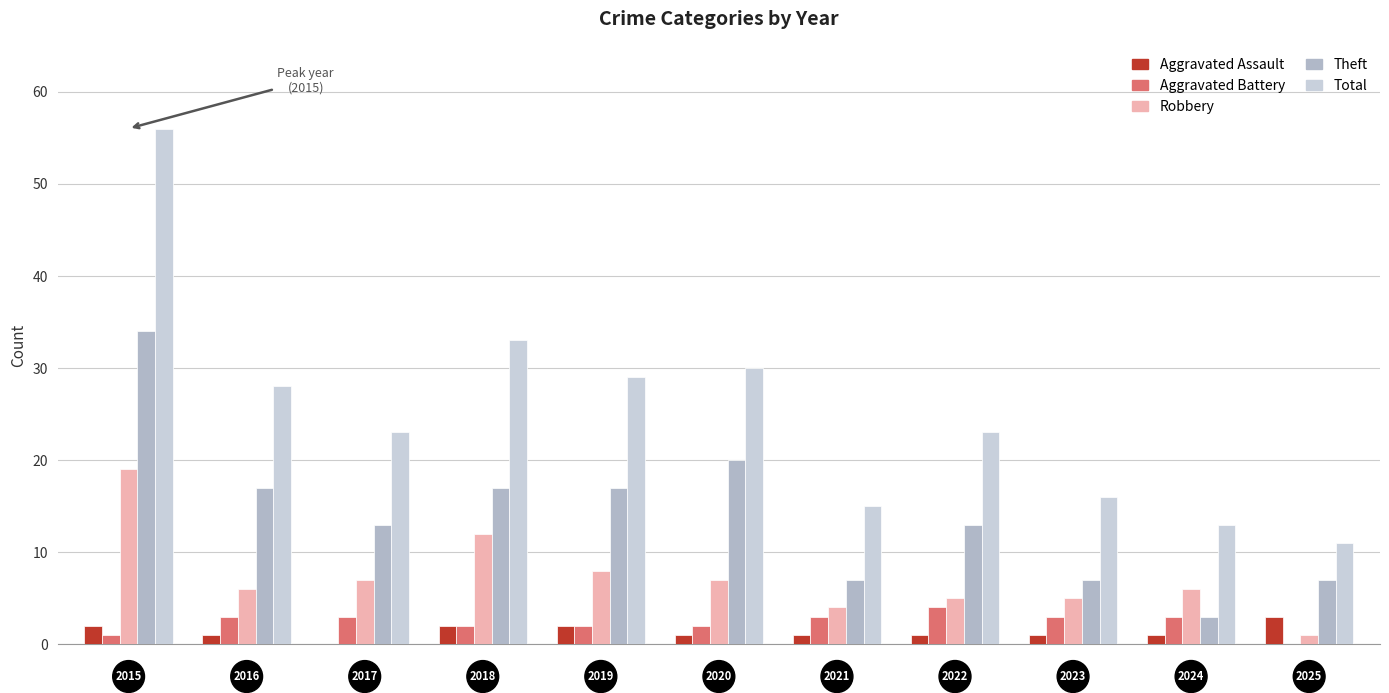

What are all the series names shown in the legend?

Aggravated Assault, Aggravated Battery, Robbery, Theft, Total